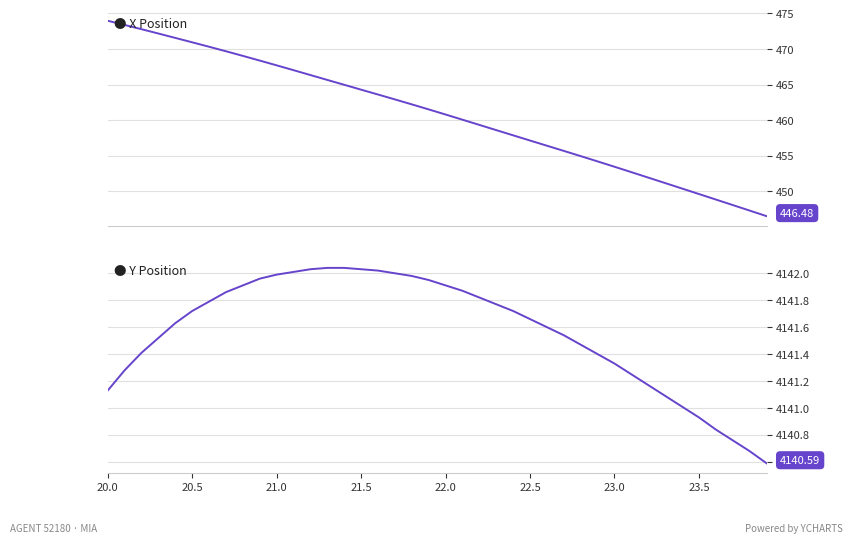

True or false: X and Y cross at least once.

False